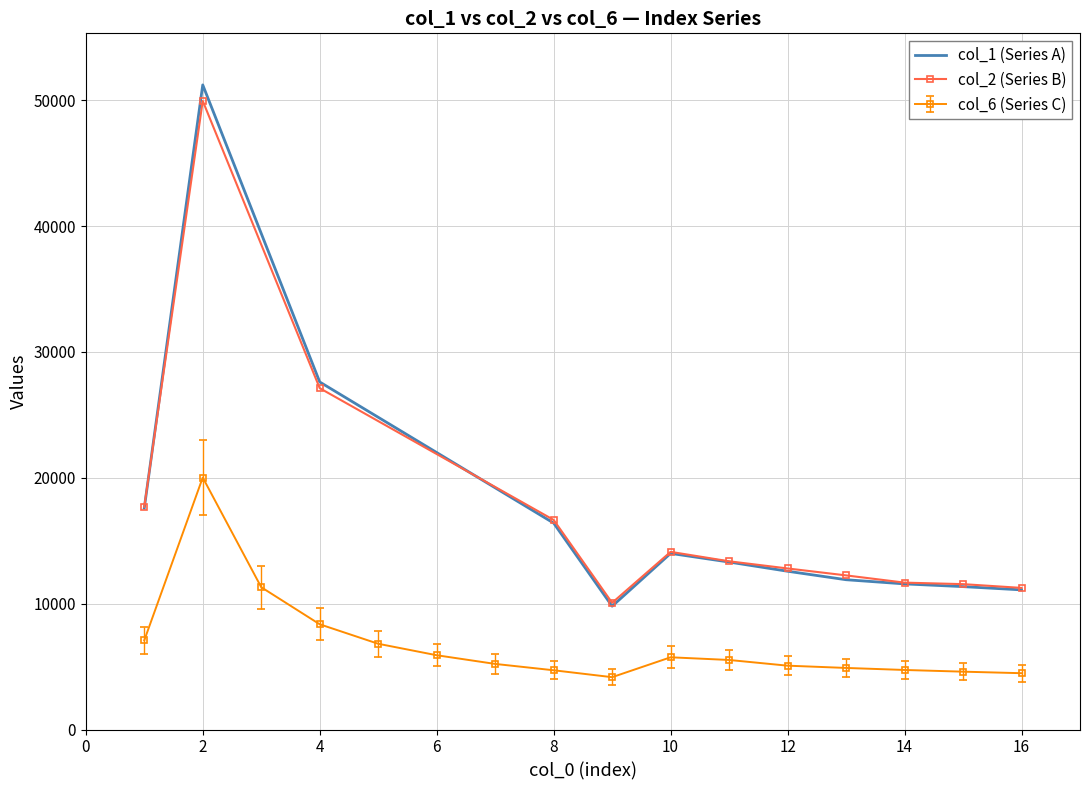

The value of col_1 (Series A) at 10 is 9276. True or false?

False